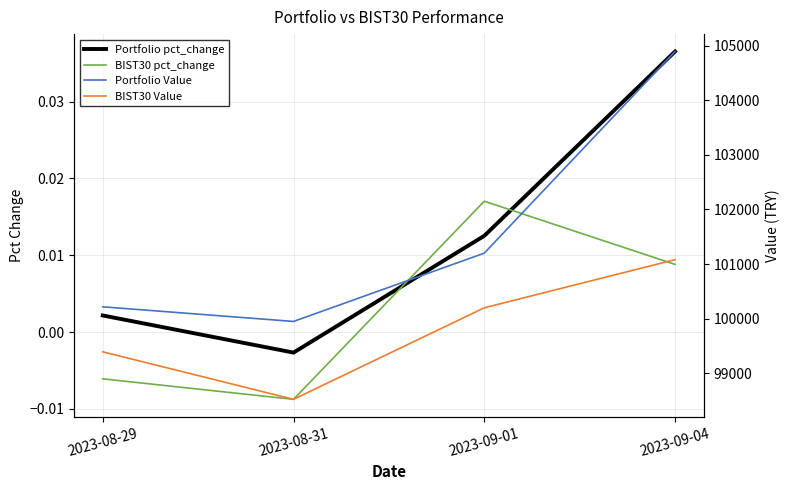

List the series in order of their peak value, lowest first.

BIST30 pct_change, Portfolio pct_change, BIST30 Value, Portfolio Value